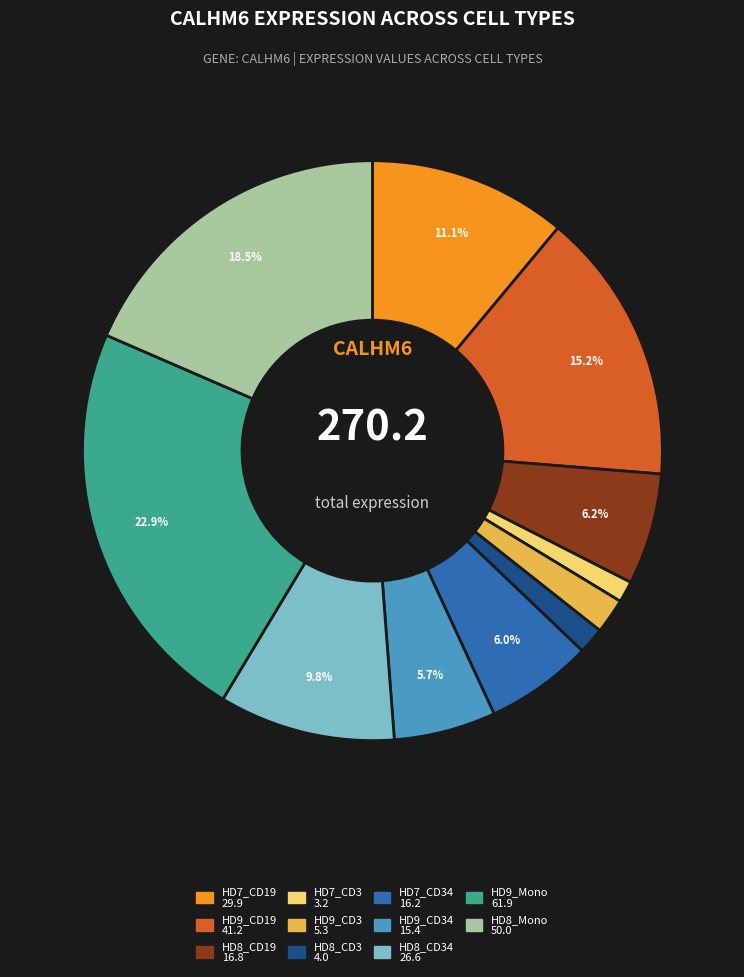

Does any single category account for the majority?

No